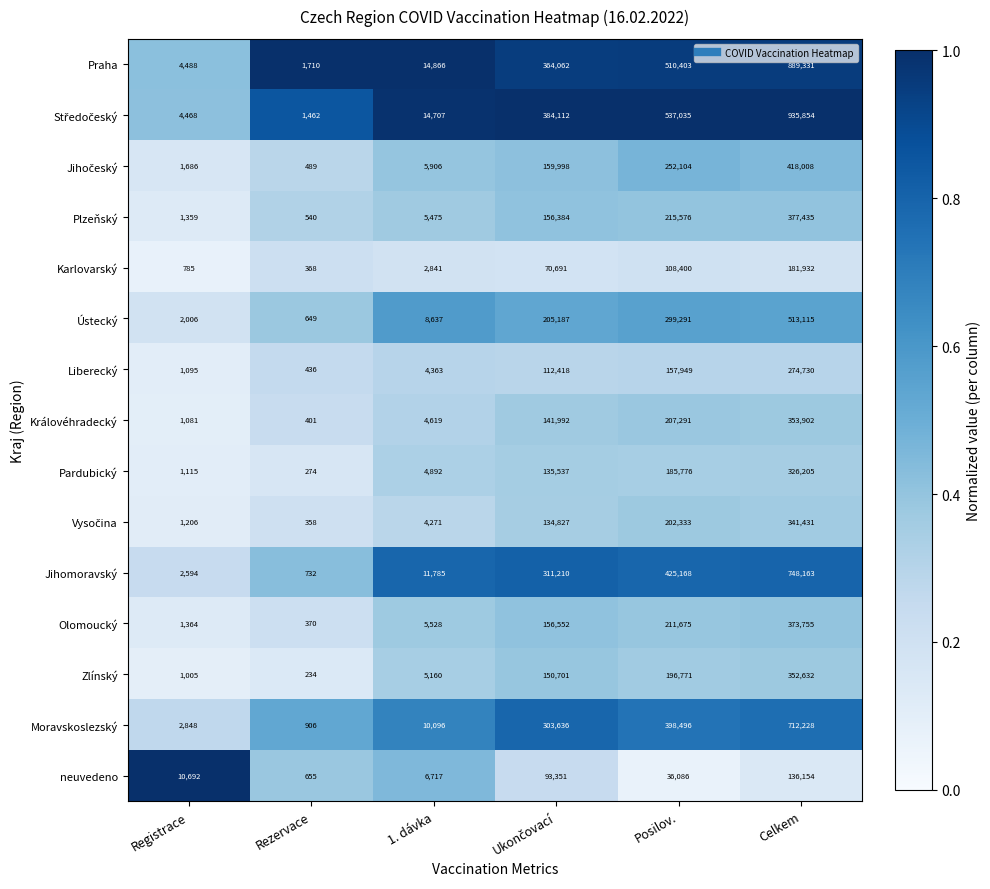

Which category has the highest value across all series?

Celkem